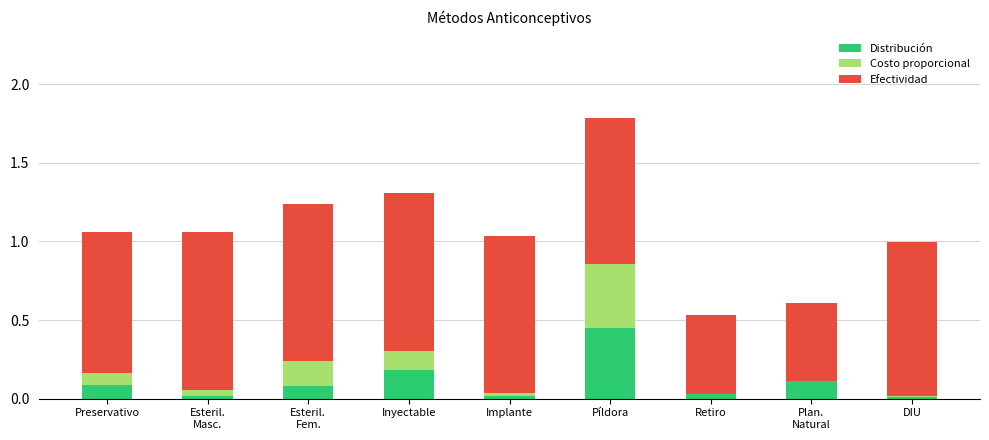

At which category is the sum across all series the highest?

Píldora